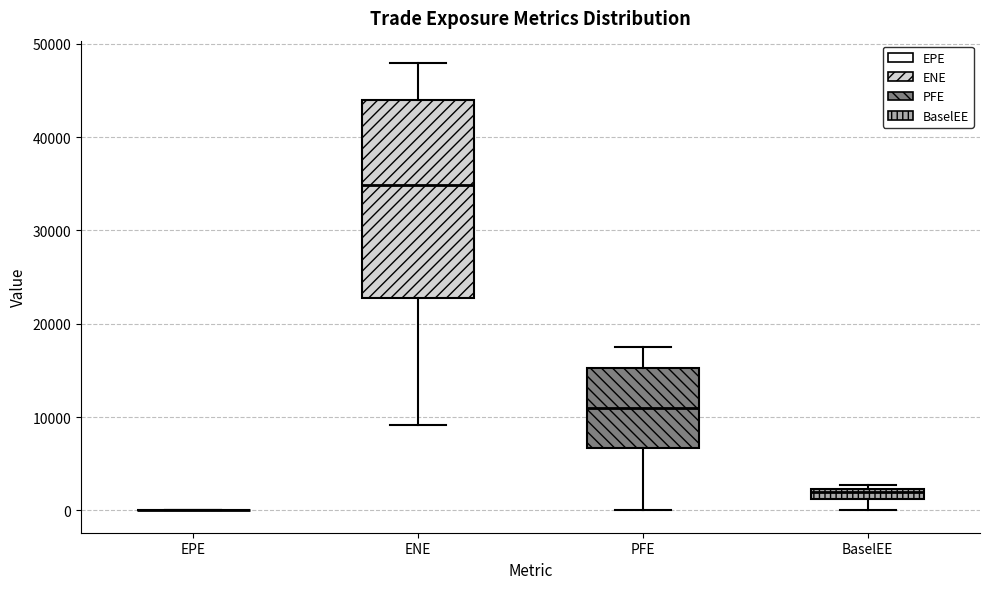

Comparing the boxes themselves (not the whiskers), which one is the tallest?

ENE